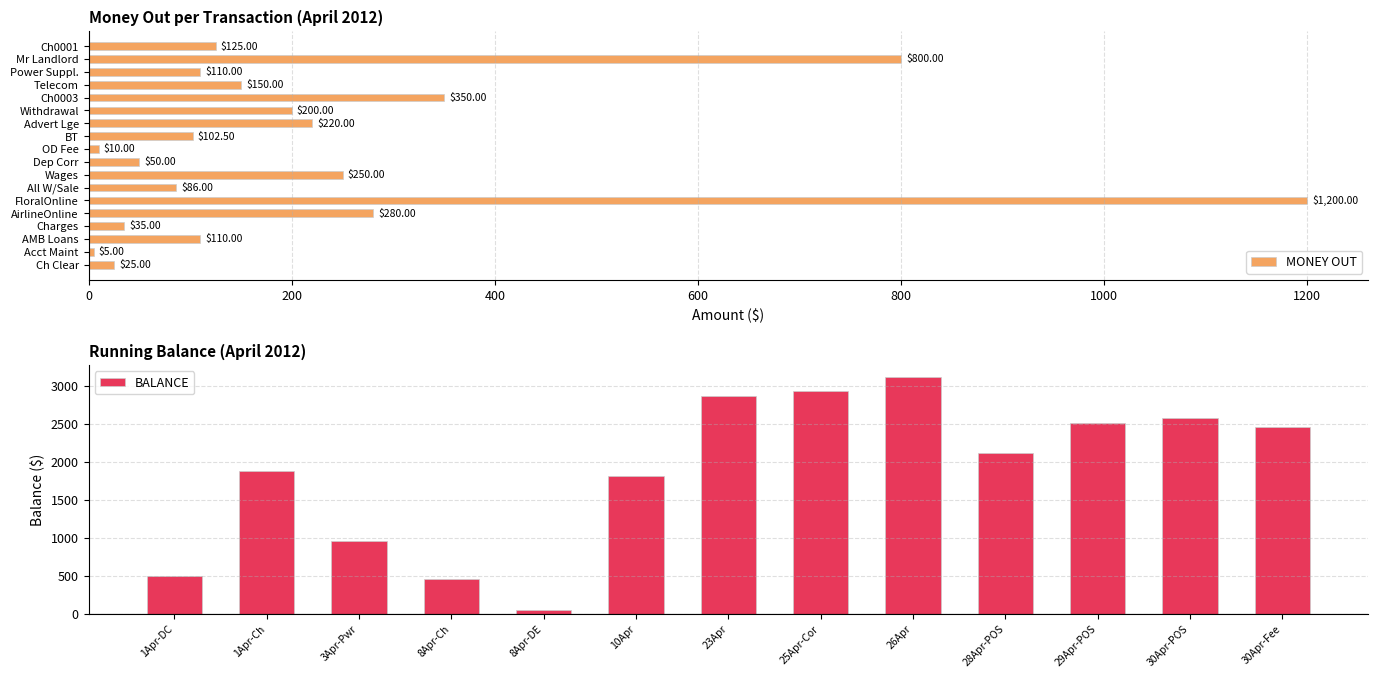

Which category has the lowest value in the MONEY OUT series?

Acct Maint